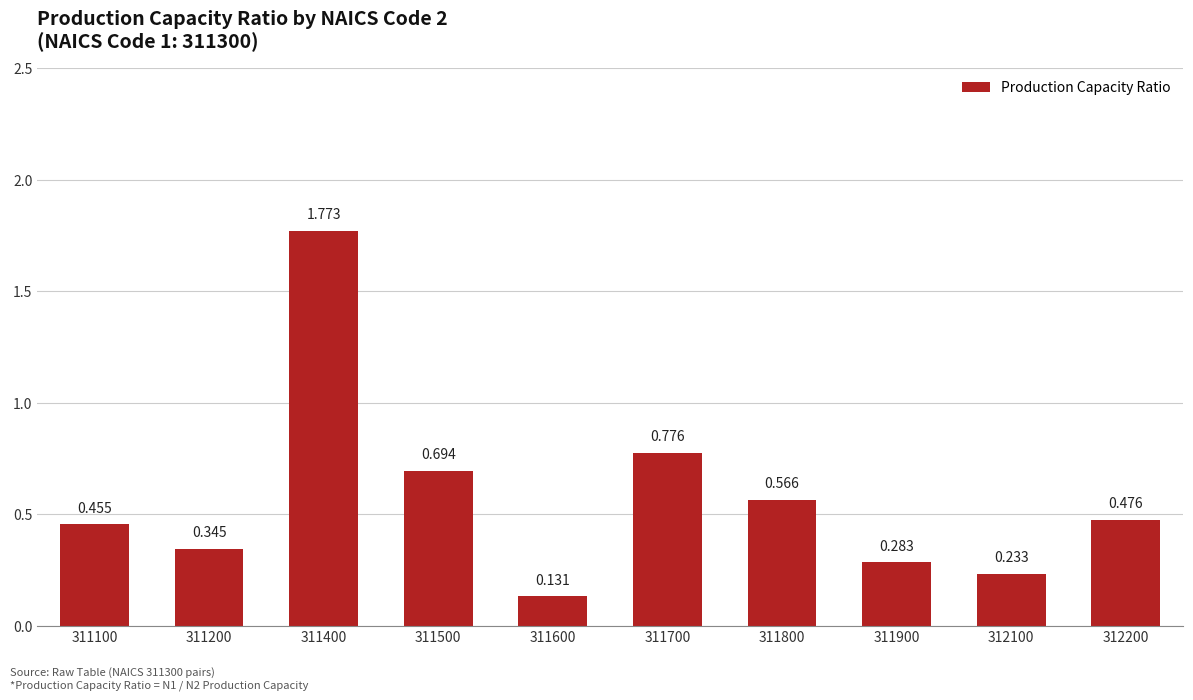

Reading right to left, transcribe all the data shown in this chart.

312200=0.5	312100=0.2	311900=0.3	311800=0.6	311700=0.8	311600=0.1	311500=0.7	311400=1.8	311200=0.3	311100=0.5